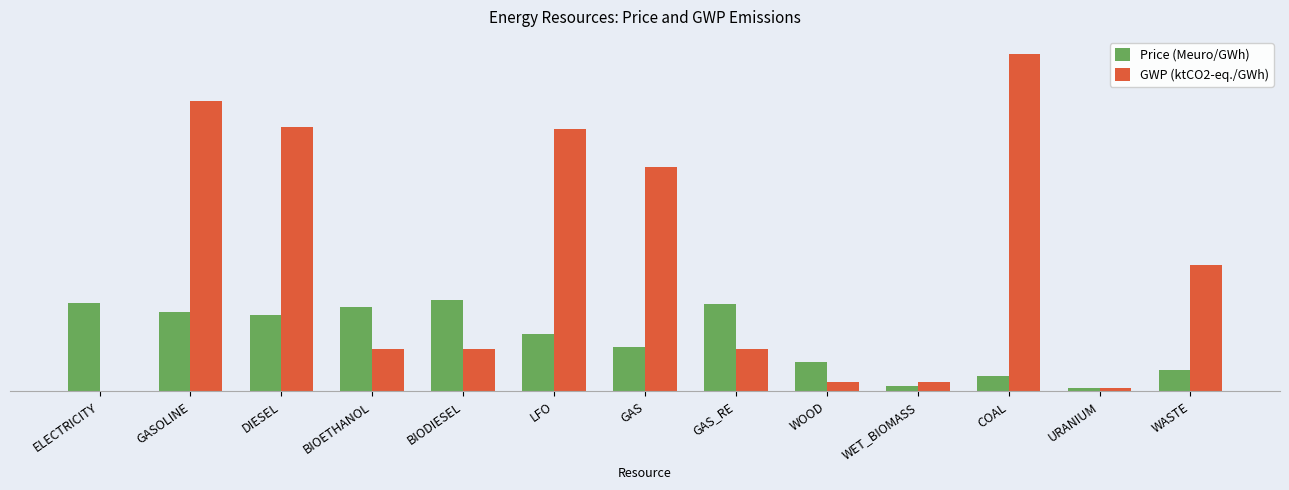

At which label is GWP (ktCO2-eq./GWh) closest to 0?

ELECTRICITY